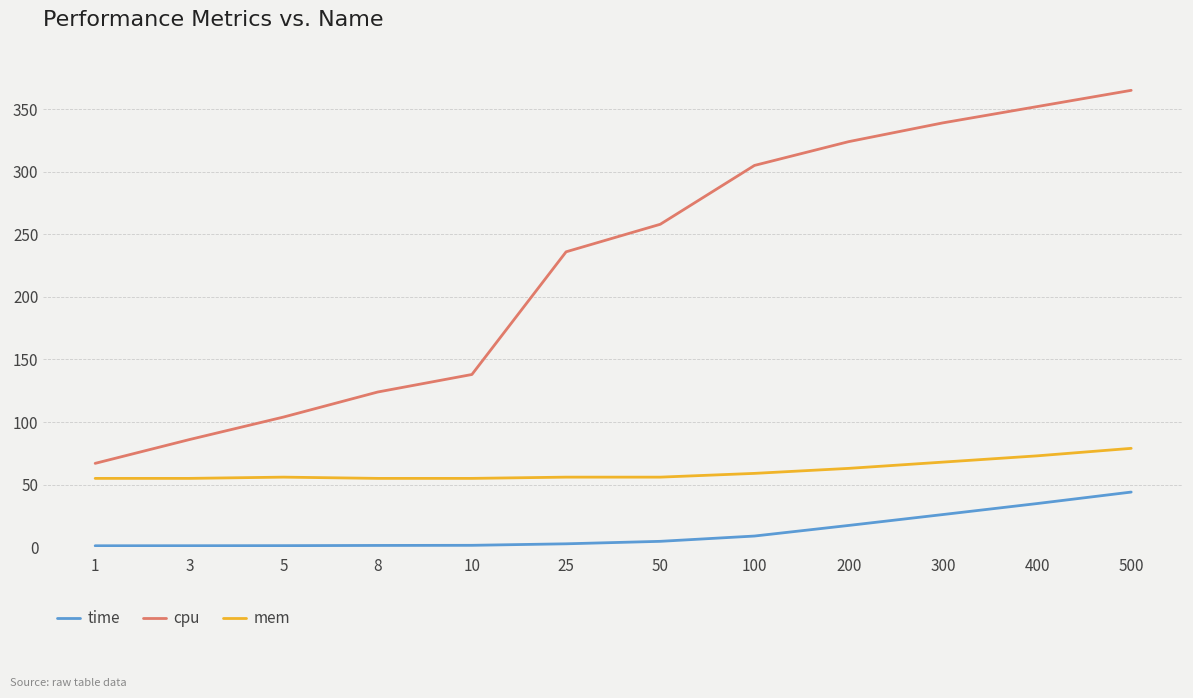

True or false: time and cpu cross at least once.

False